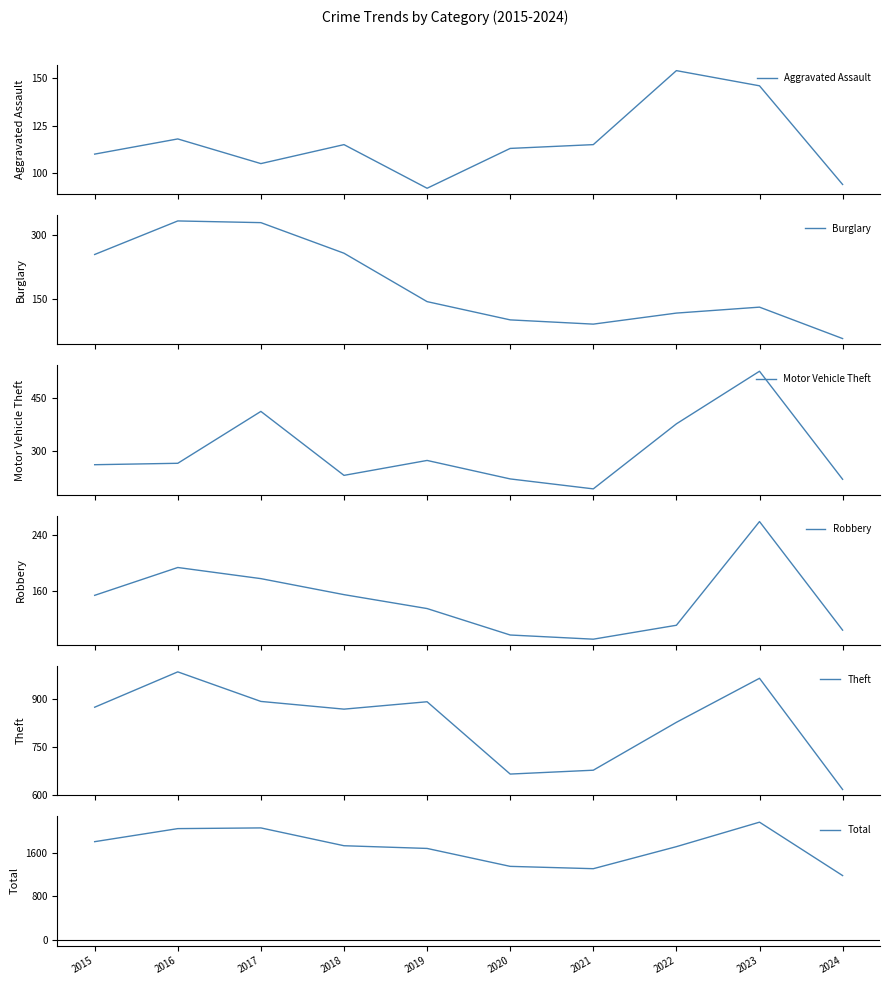

What is the total value across all series at 2017?

3981